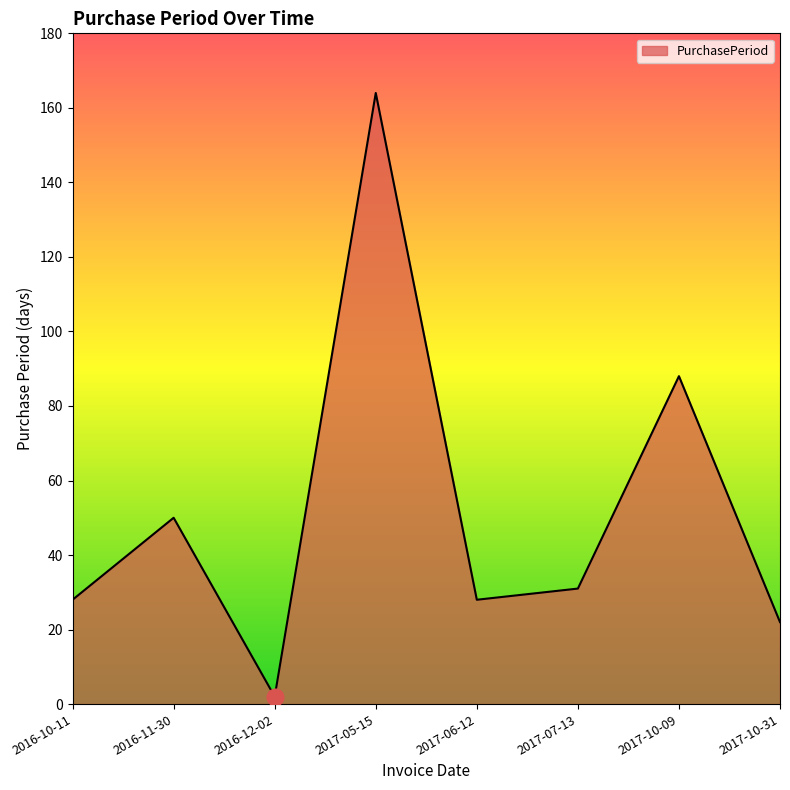

What is the approximate value at 2016-10-11?

28